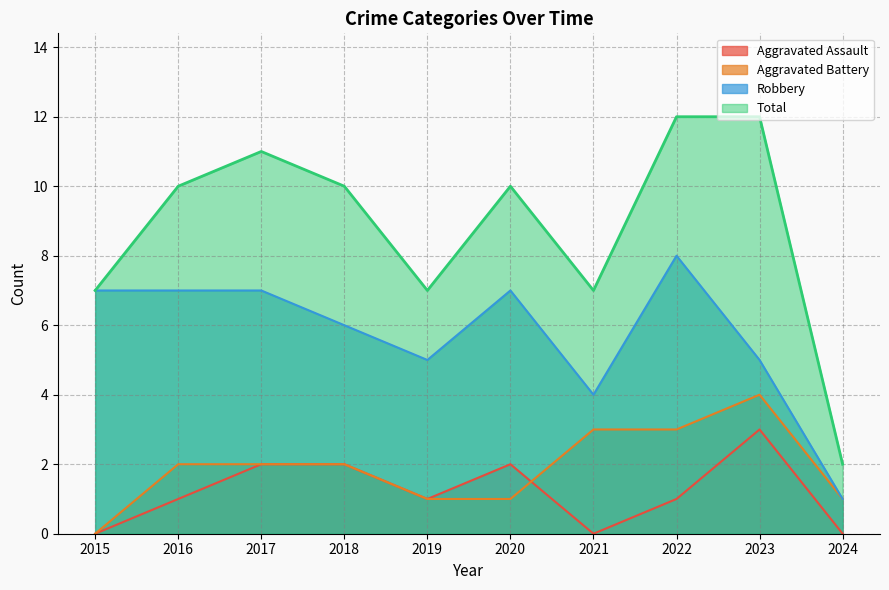

Does the chart have visible grid lines?

Yes